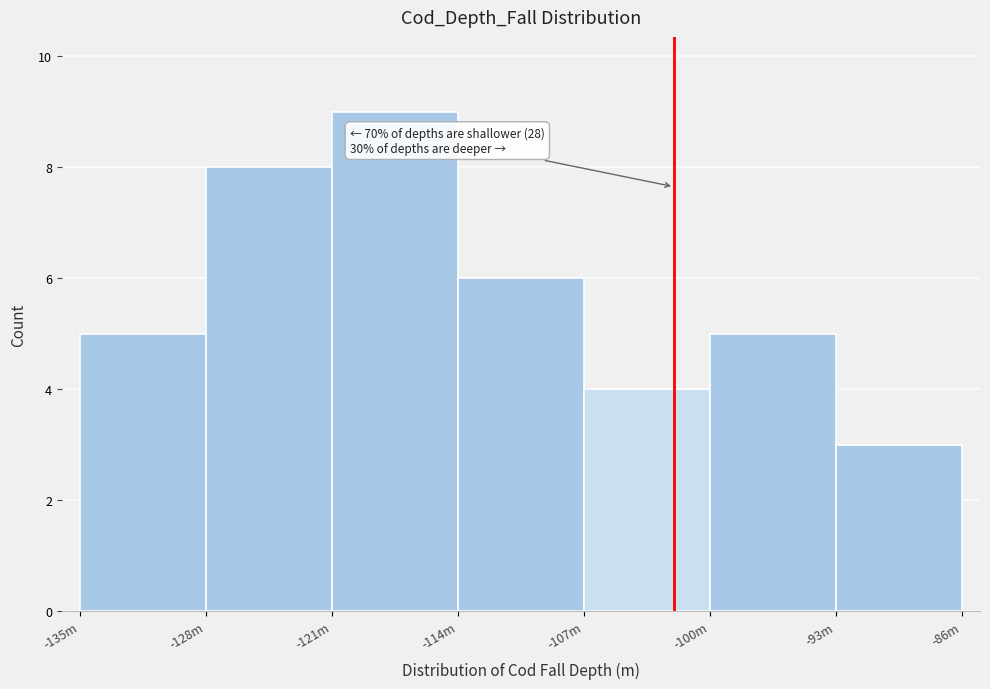

Reading left to right, what are all the values shown in this chart?

-135m=5	-128m=8	-121m=9	-114m=6	-107m=4	-100m=5	-93m=3